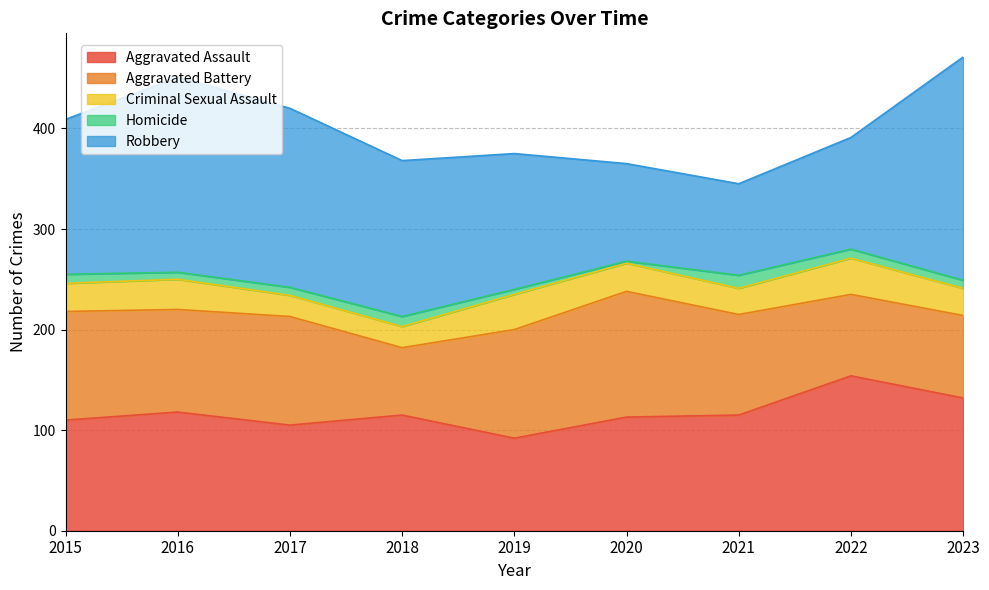

What is the difference between the maximum and minimum values in the Robbery series?

131